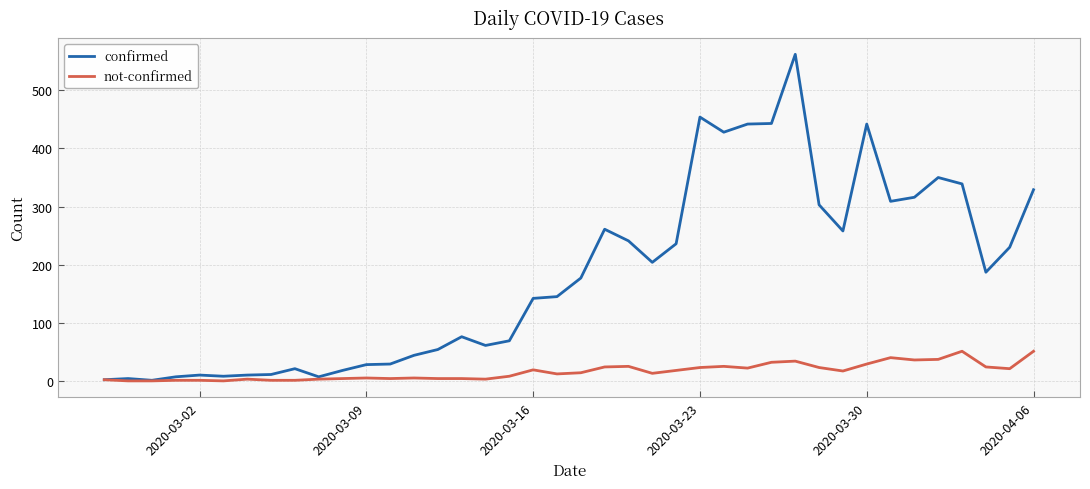

List the series in order of their peak value, lowest first.

not-confirmed, confirmed